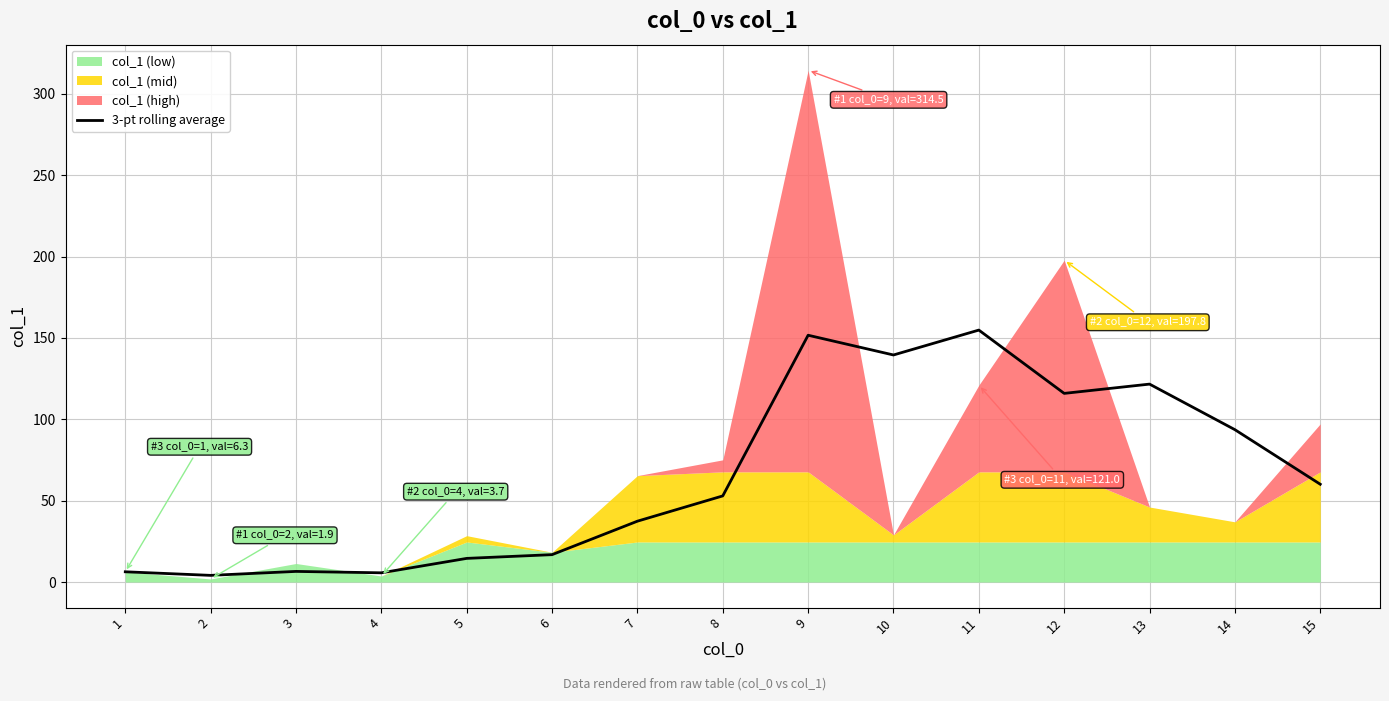

True or false: the data shows 4.1 at 2.

True